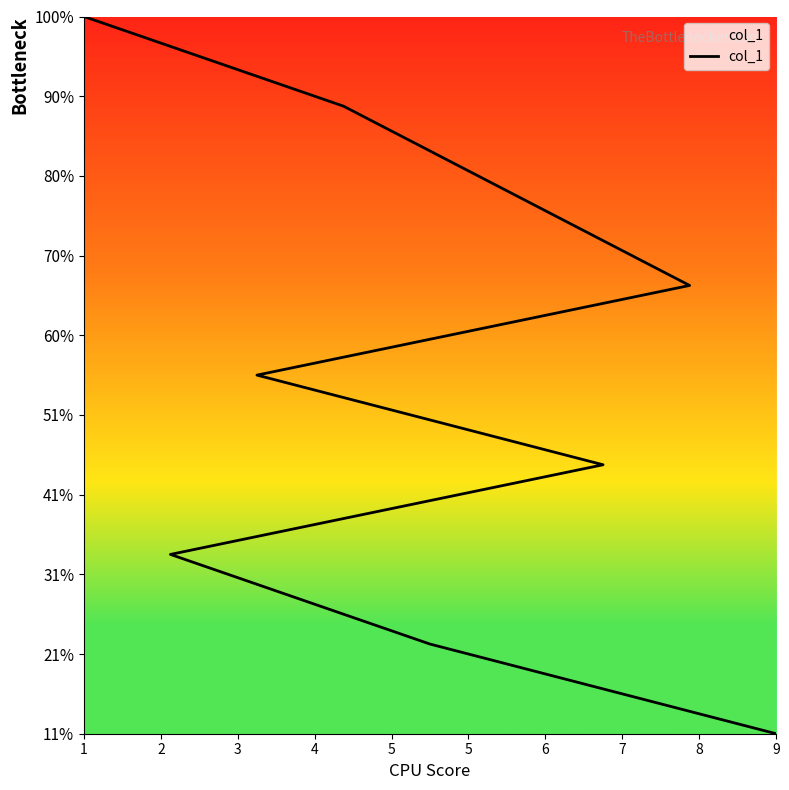

What is the greatest value displayed?

9